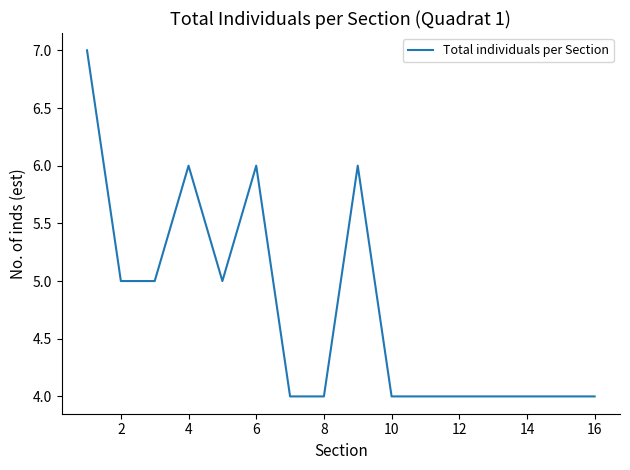

What is the minimum value shown in the chart?

4